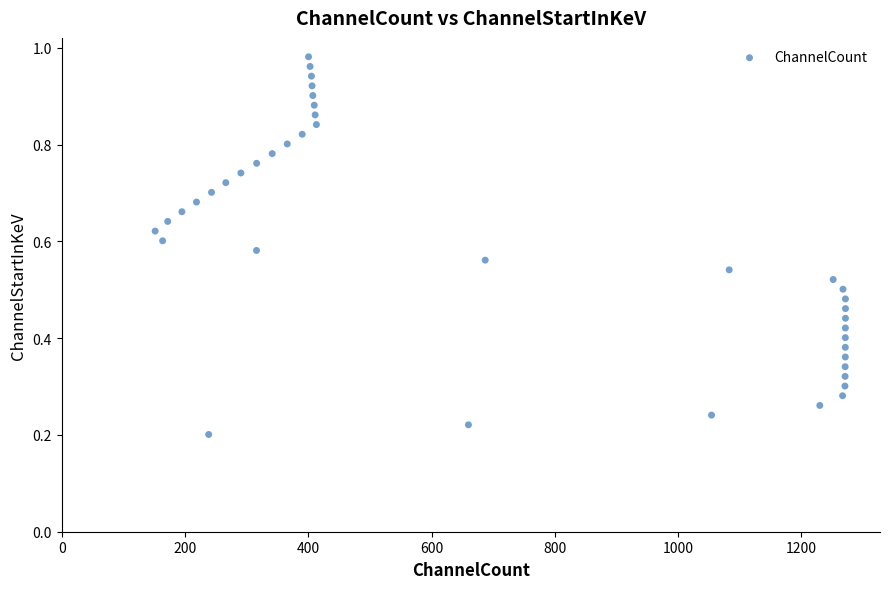

What is the range of X values (max minus min)?

1119.8